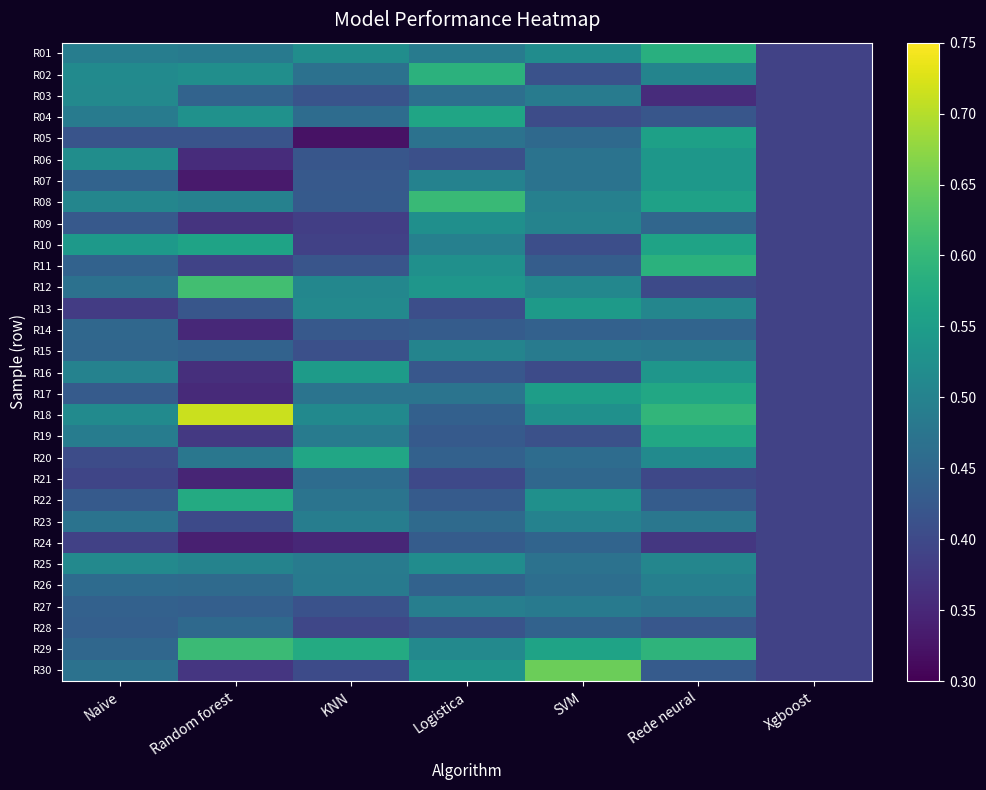

Rank the series at Xgboost from lowest to highest value.

R01, R02, R03, R04, R05, R06, R07, R08, R09, R10, R11, R12, R13, R14, R15, R16, R17, R18, R19, R20, R21, R22, R23, R24, R25, R26, R27, R28, R29, R30